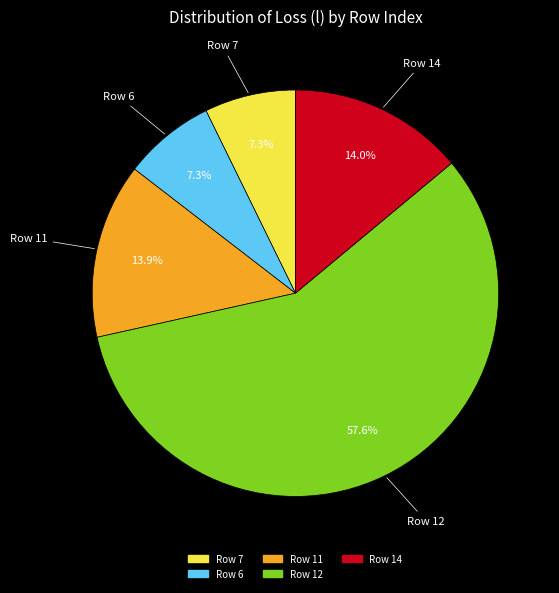

Is there a majority slice in this chart?

Yes